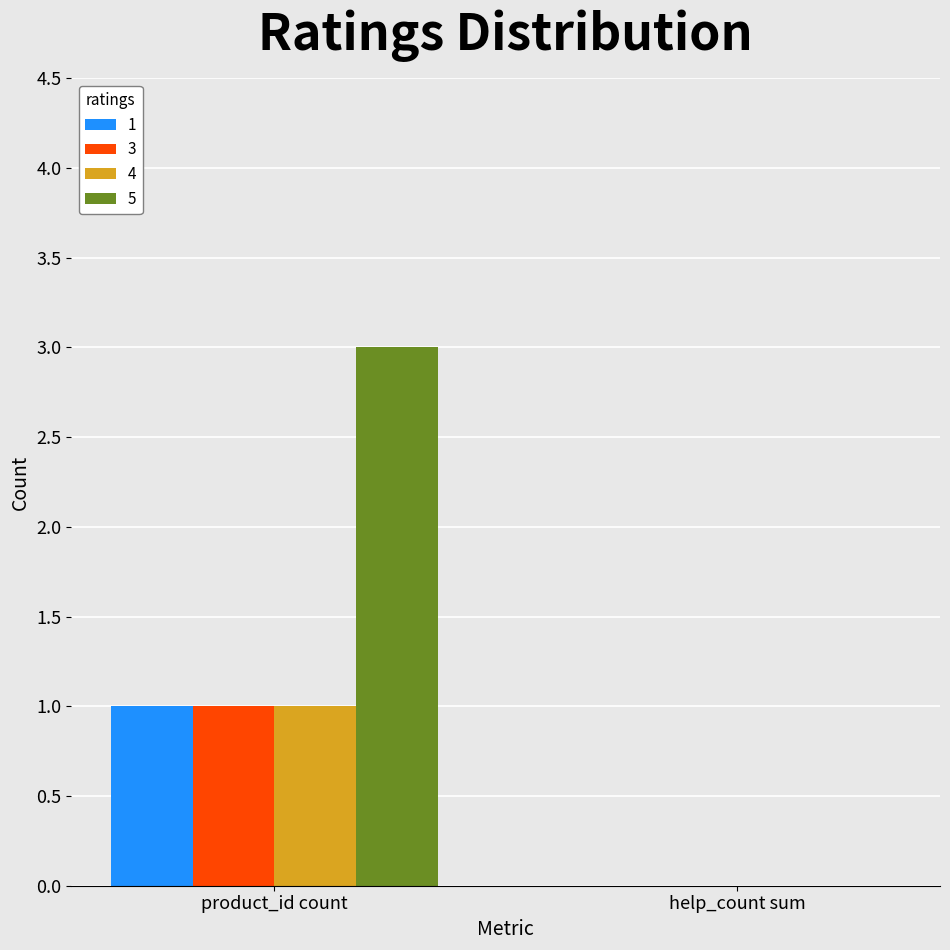

Which category has the highest value in the 3 series?

product_id count